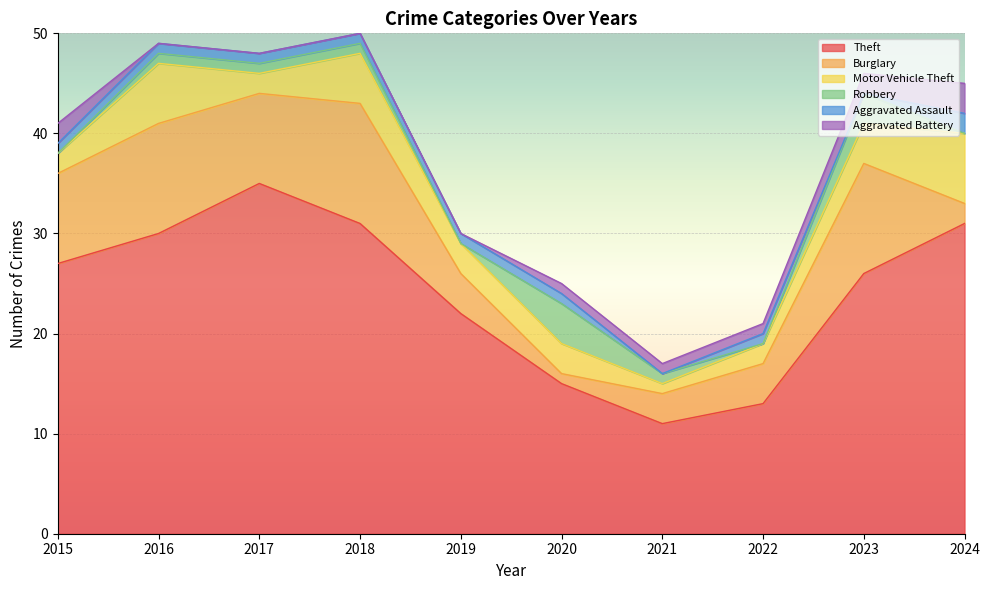

What is the sum of the Theft values at 2019 and 2023?

48